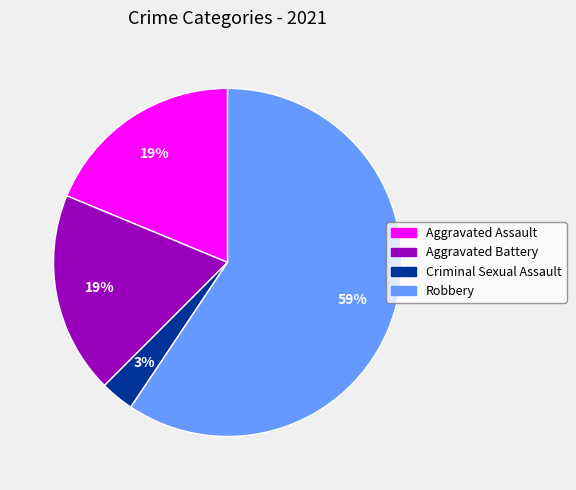

To the nearest percent, what is the average slice percentage?

20%